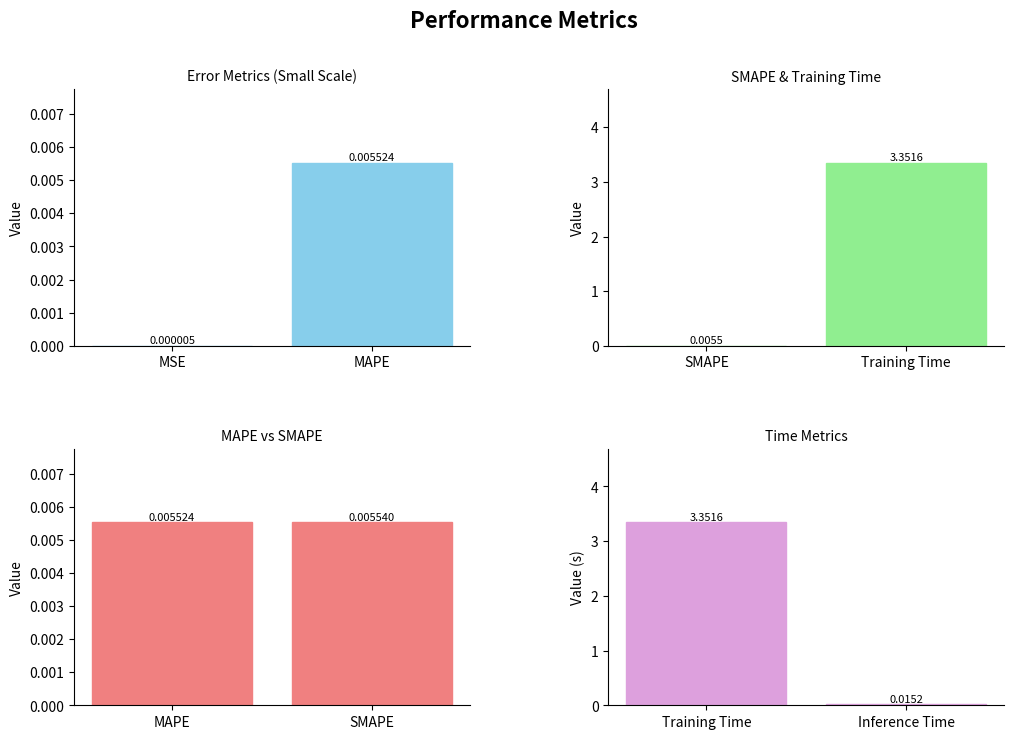

What is the maximum value shown in the chart?

3.4